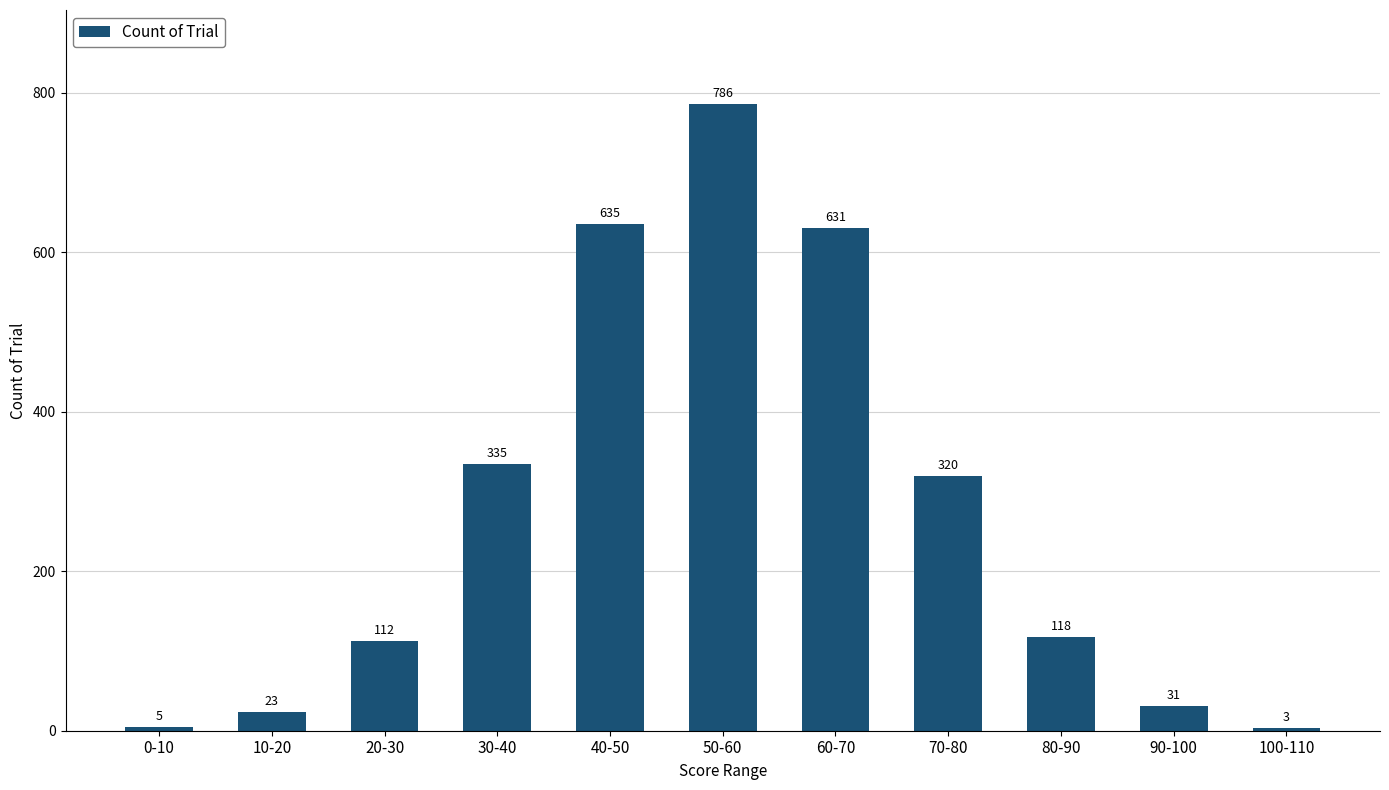

How many data points does each series have?

11